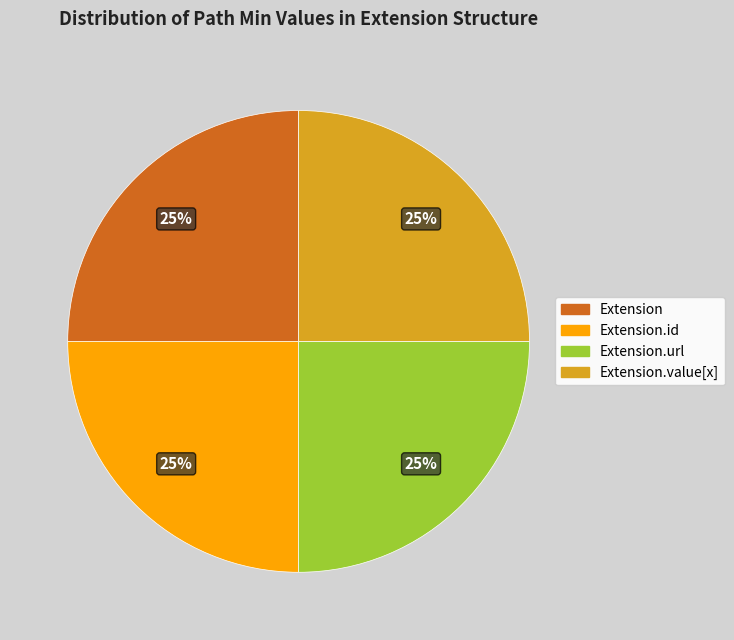

Is there any slice that represents more than half of the pie?

No